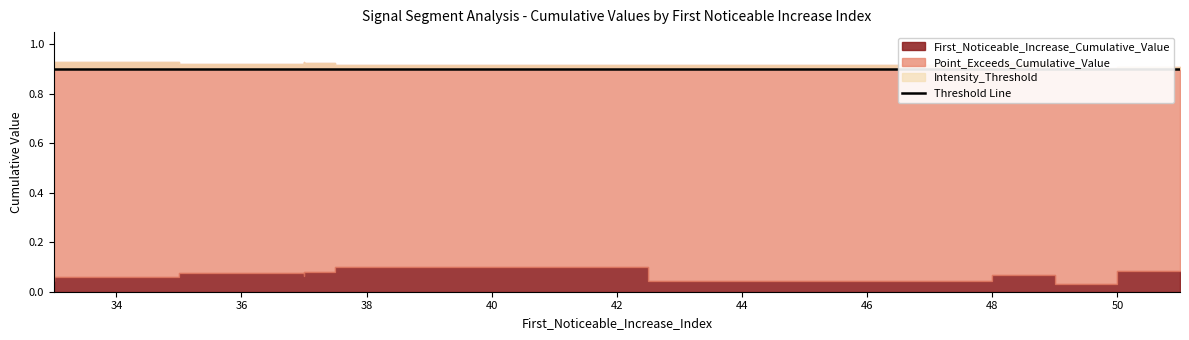

True or false: Intensity_Threshold has more than 2 interior local peaks.

False